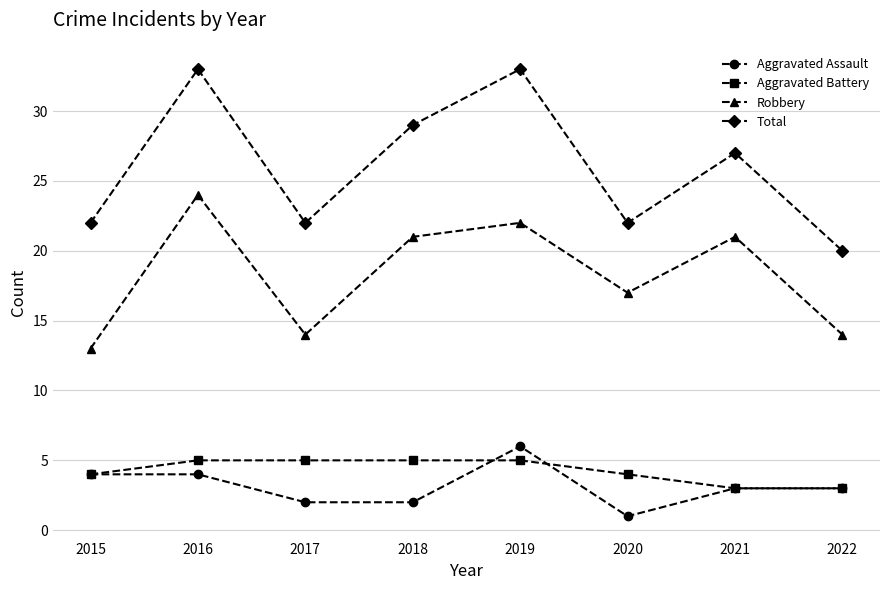

At which label does Total first exceed 27?

2016